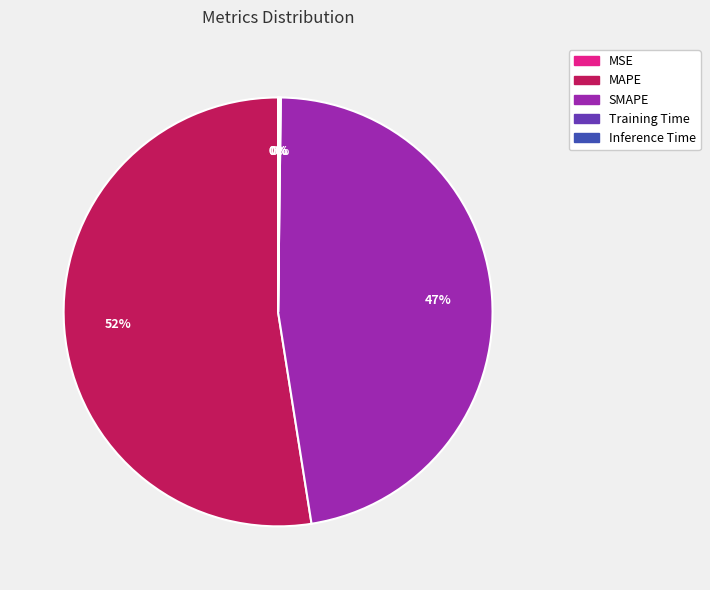

Does any single category account for the majority?

Yes